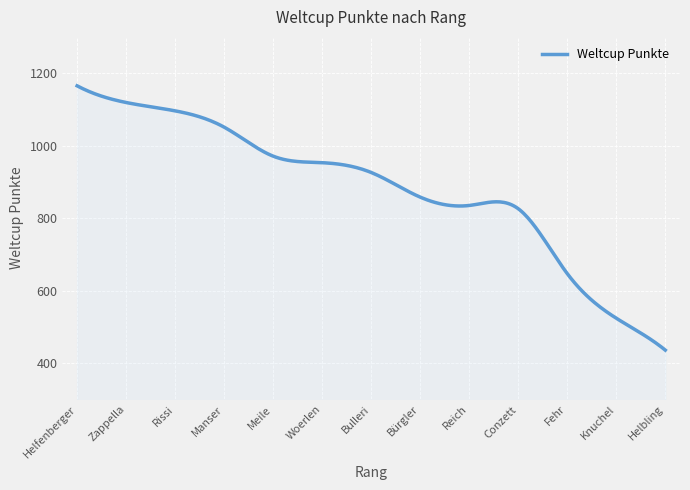

What is the minimum value shown in the chart?

436.0